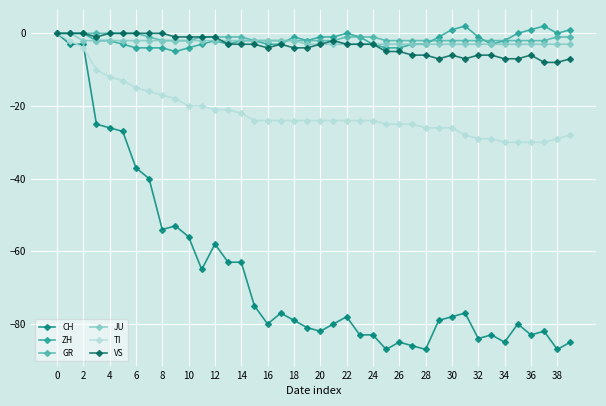

What is the difference between the maximum and minimum values in the VS series?

8